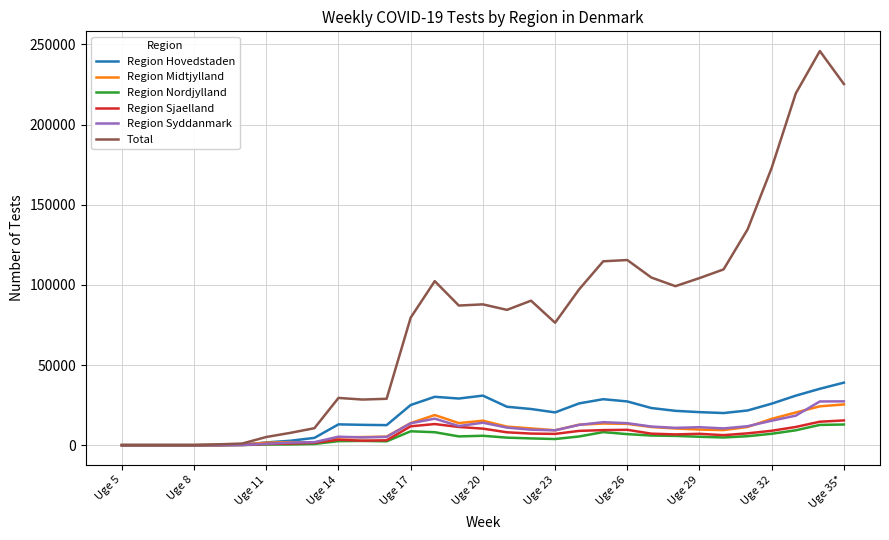

True or false: Region Syddanmark has more than 0 interior local peaks.

True